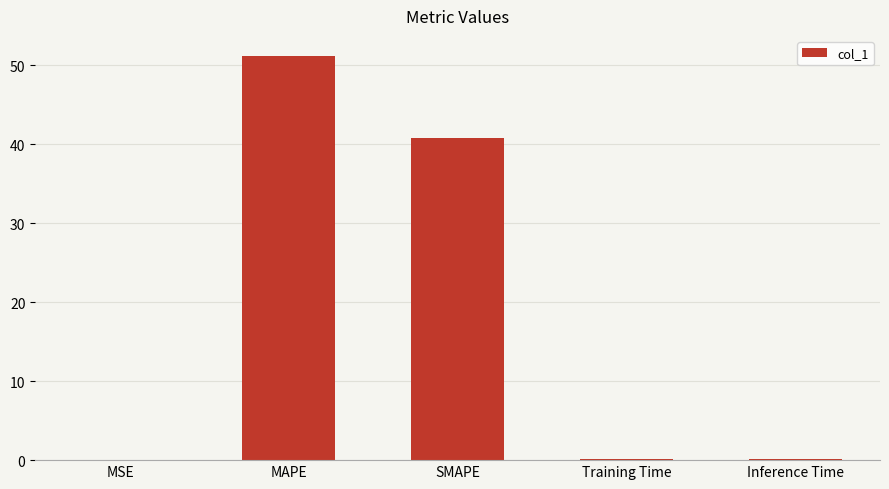

Which category has the highest value across all series?

MAPE